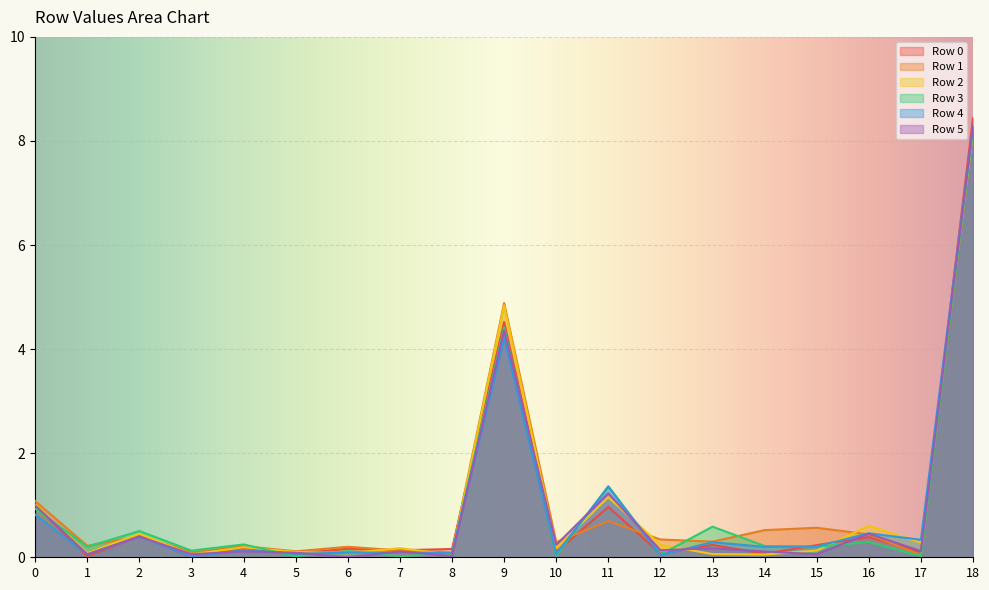

What is the difference between the Row 0 values at 16 and 17?

0.3